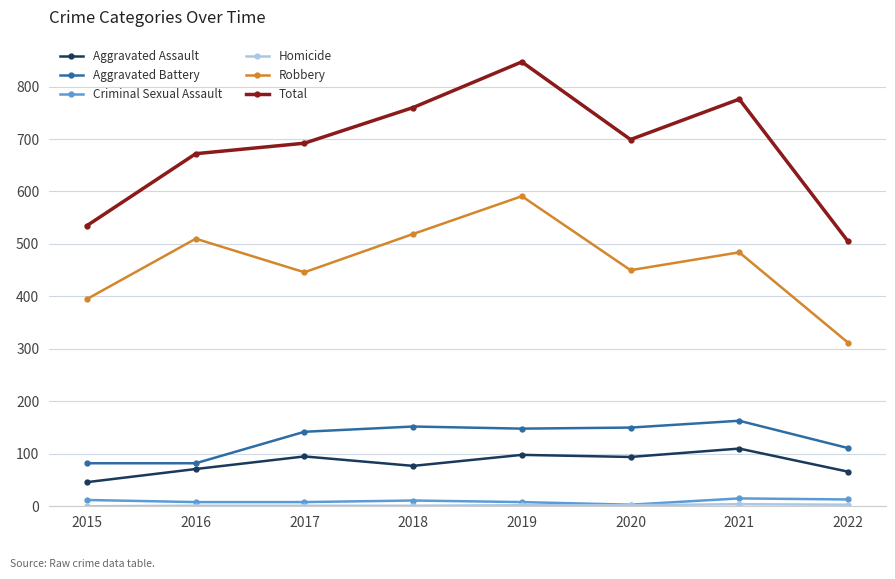

How many lines are shown in the chart?

6